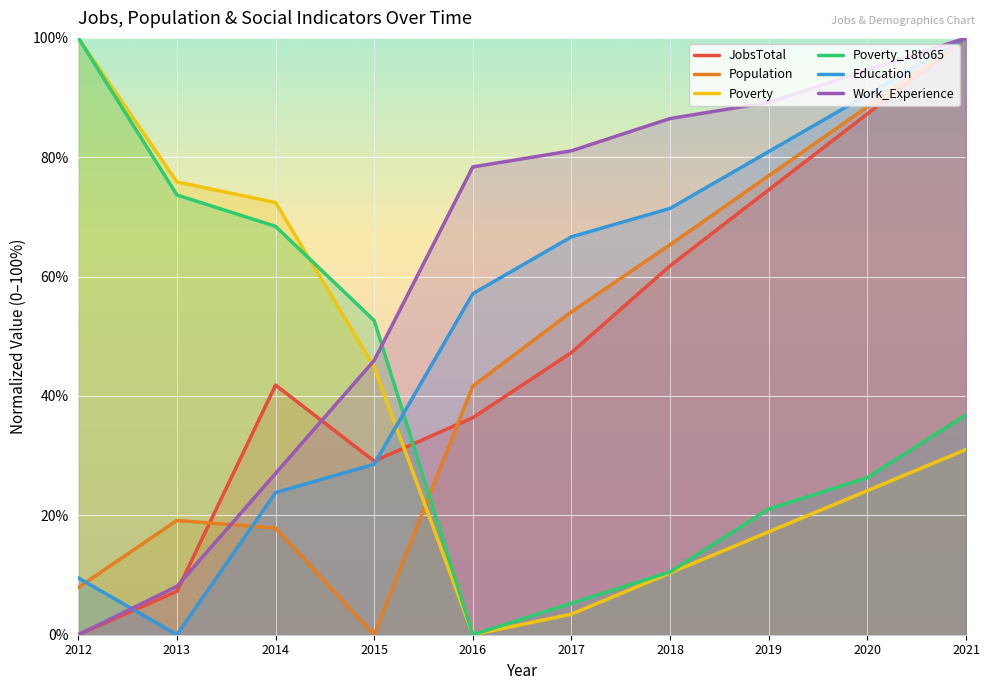

Rank the categories by Population value from lowest to highest.

2015, 2012, 2014, 2013, 2016, 2017, 2018, 2019, 2020, 2021